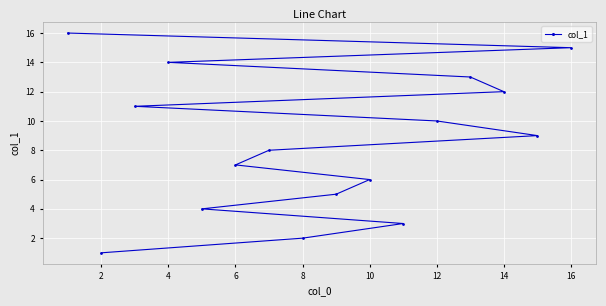

True or false: there are more than 0 points higher than both neighbors.

False